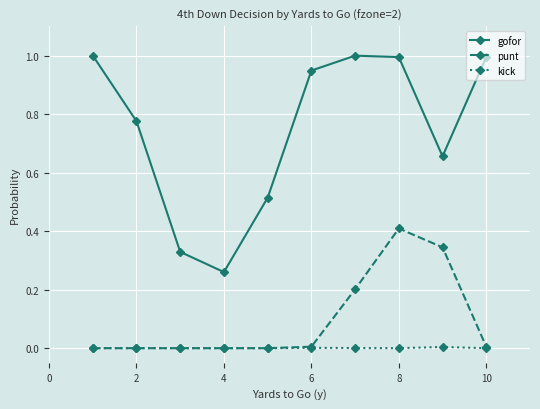

Which series has the largest total across all categories?

gofor